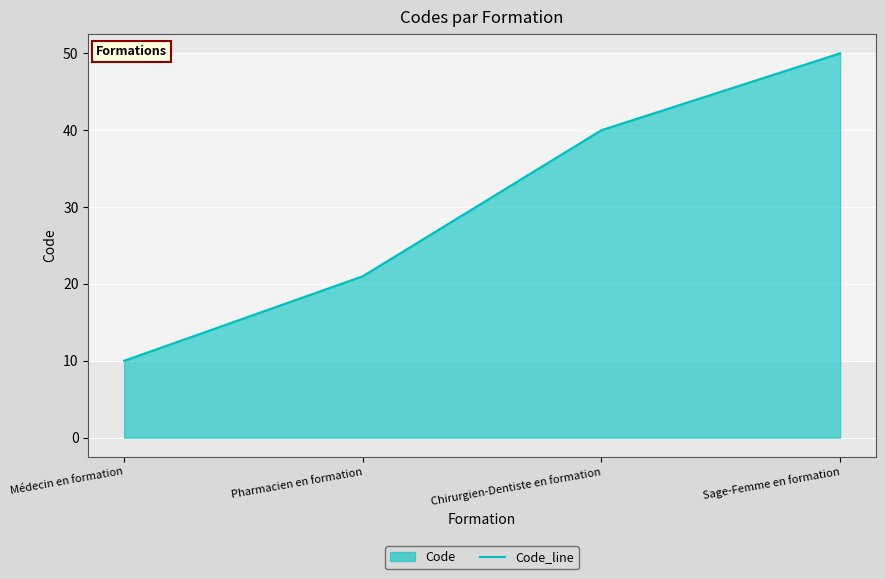

How many values are between 21 and 50?

3